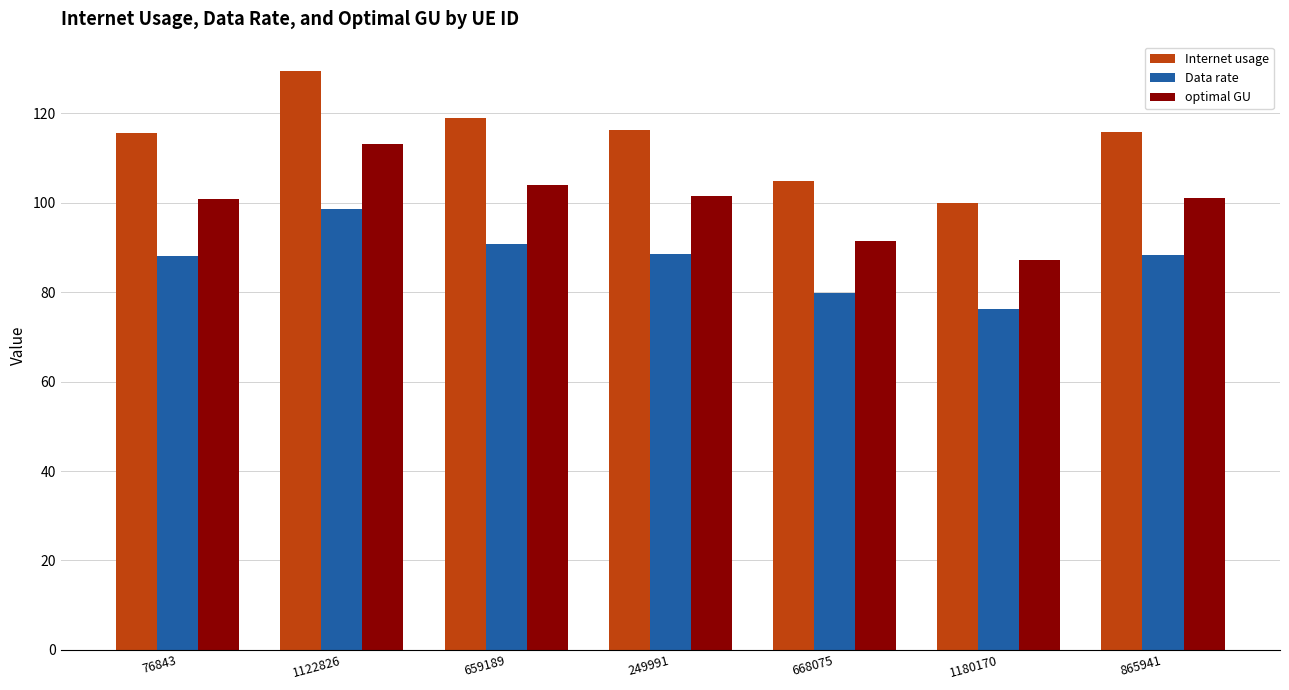

How many series are shown in this chart?

3